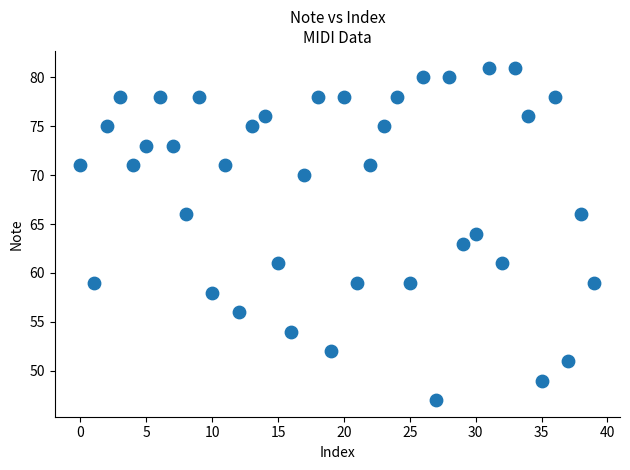

What is the range of Y values (max minus min)?

34